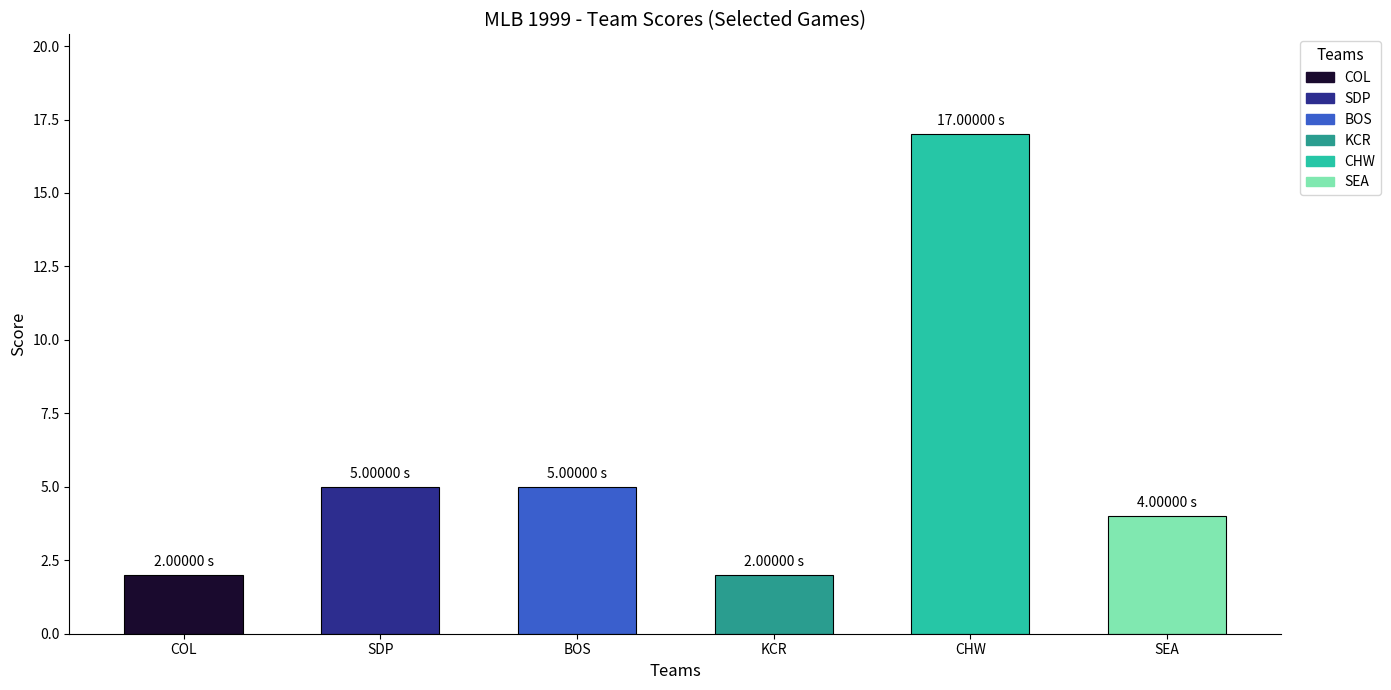

What is the sum of the values at BOS and CHW?

22